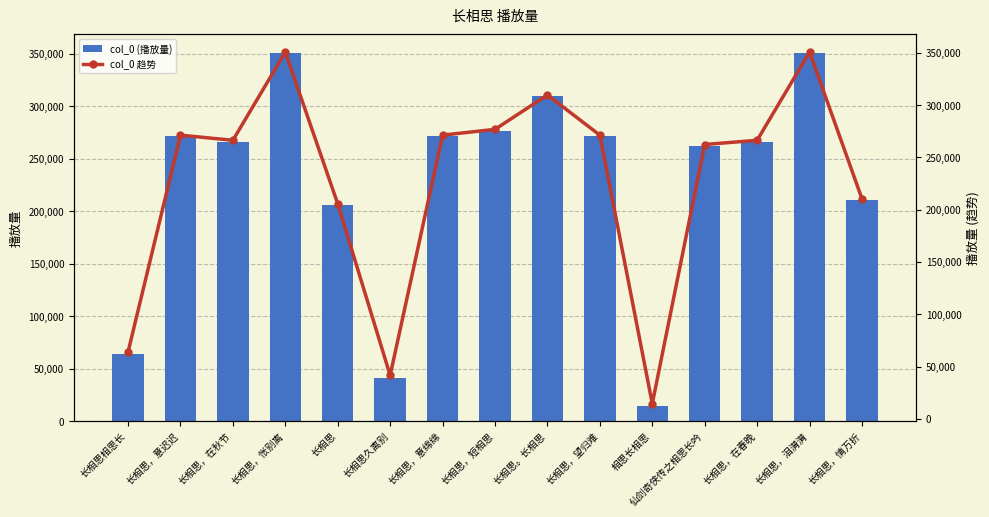

List the labels in order of col_0 (播放量) value, largest first.

长相思，泪潸潸, 长相思，怅别离, 长相思。长相思, 长相思，短相思, 长相思，意绵绵, 长相思，望归难, 长相思，意迟迟, 长相思，在秋节, 长相思，在春晚, 仙剑奇侠传之相思长吟, 长相思，情万折, 长相思, 长相思相思长, 长相思久离别, 相思长相思